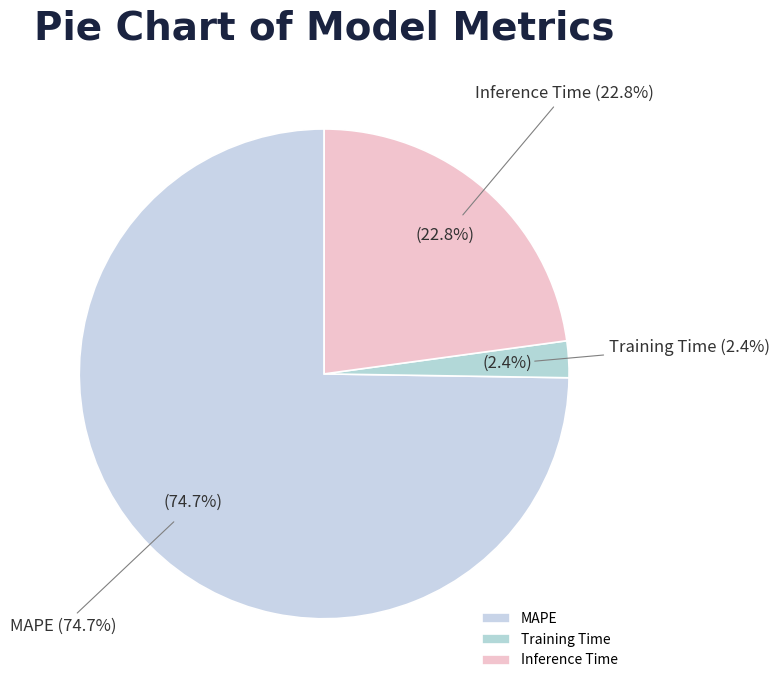

Which slice is the smallest?

Training Time